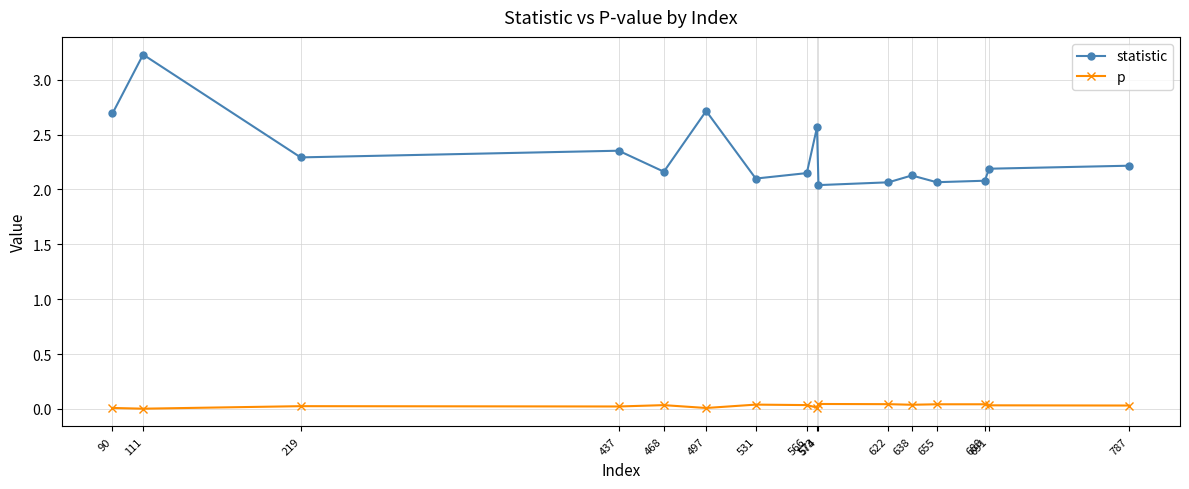

What is the sum of all p values?

0.5